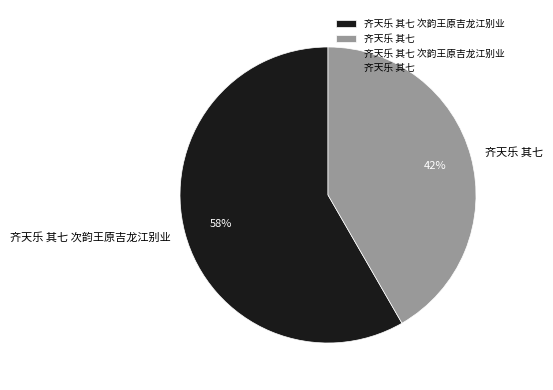

To the nearest percent, what portion does 齐天乐 其七 represent?

42%